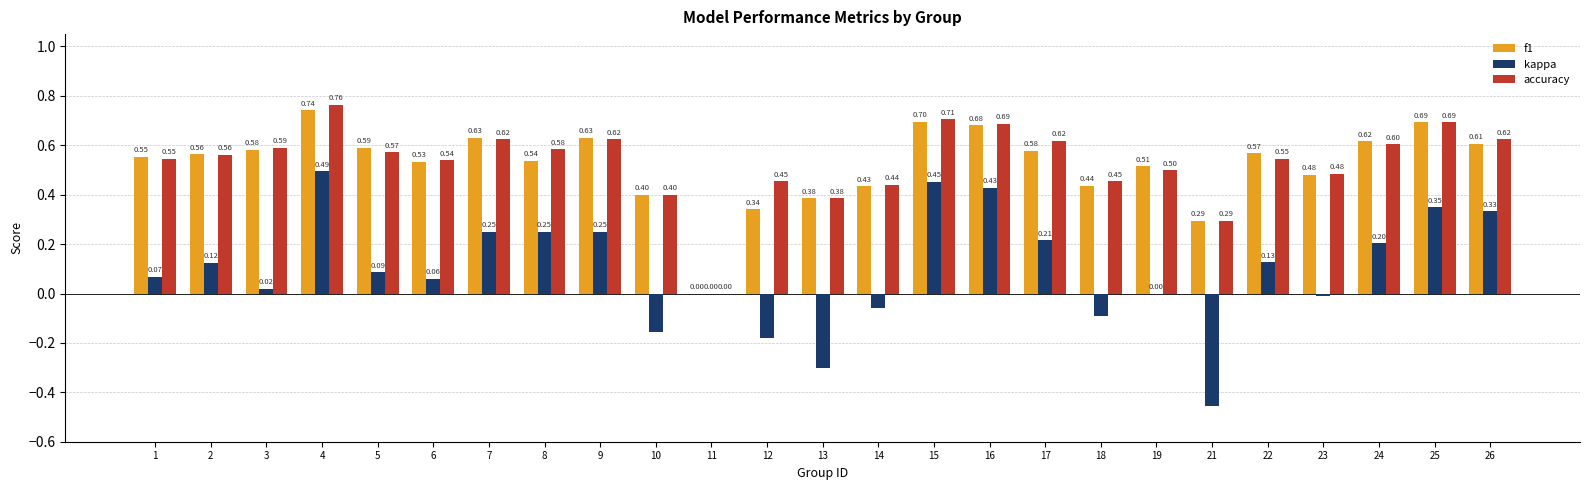

Count the number of data series in this chart.

3